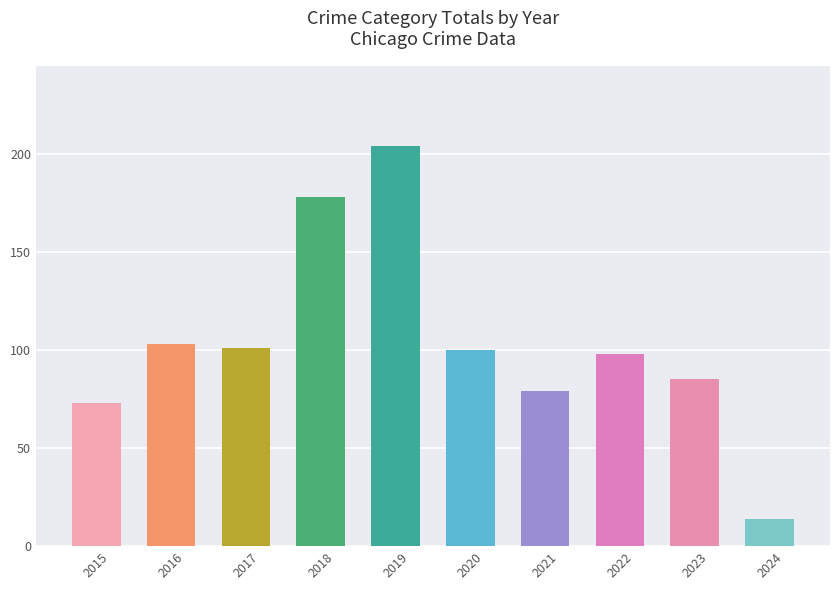

How many data points does each series have?

10